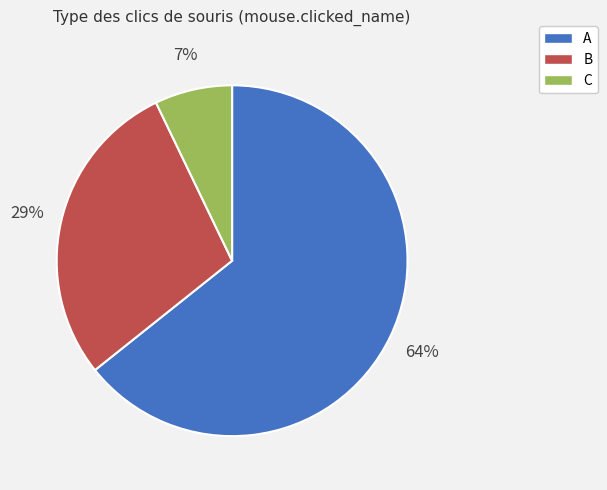

Is there a majority slice in this chart?

Yes